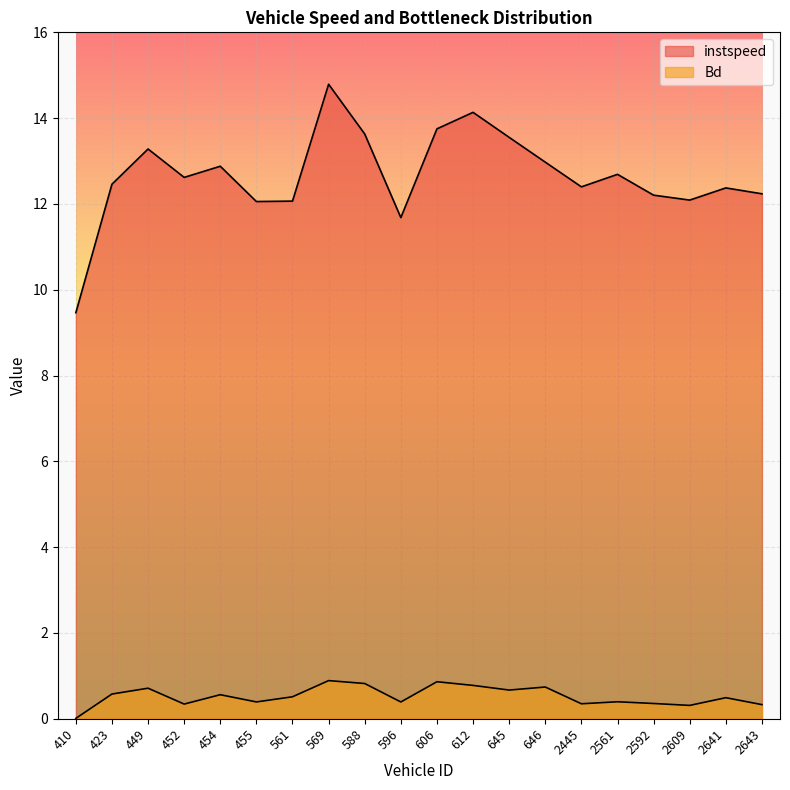

How many lines are shown in the chart?

2